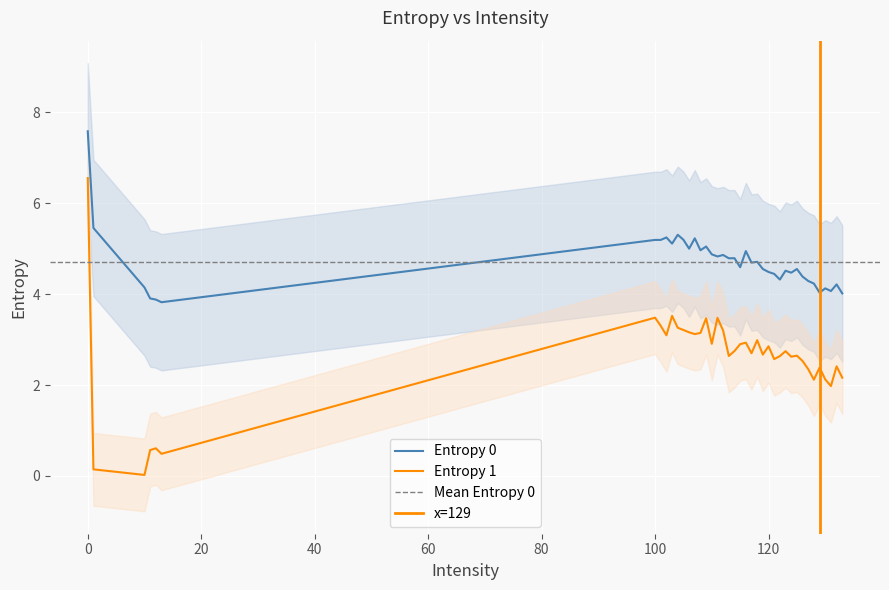

What is the lowest value of the Entropy 0 series?

3.8